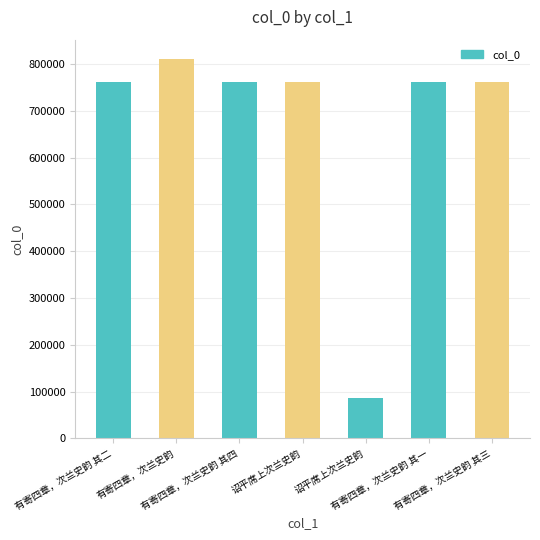

Which label corresponds to the largest value in the chart?

有寄四章，次兰史韵